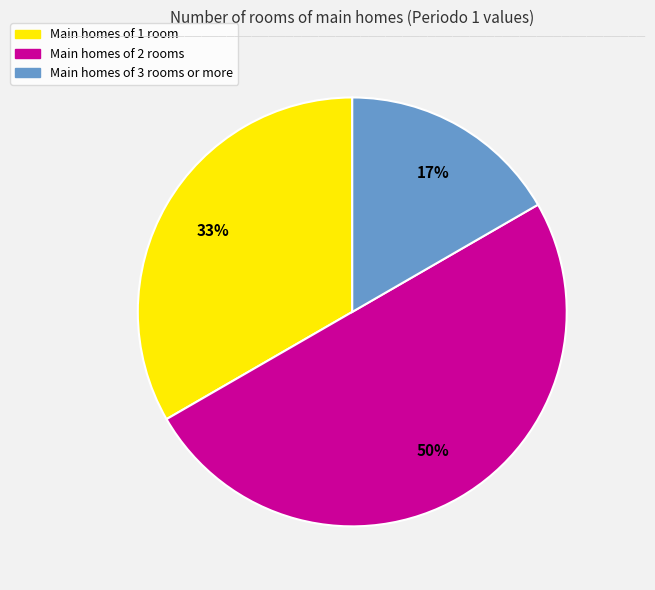

The Main homes of 3 rooms or more slice represents 31% of the pie. True or false?

False